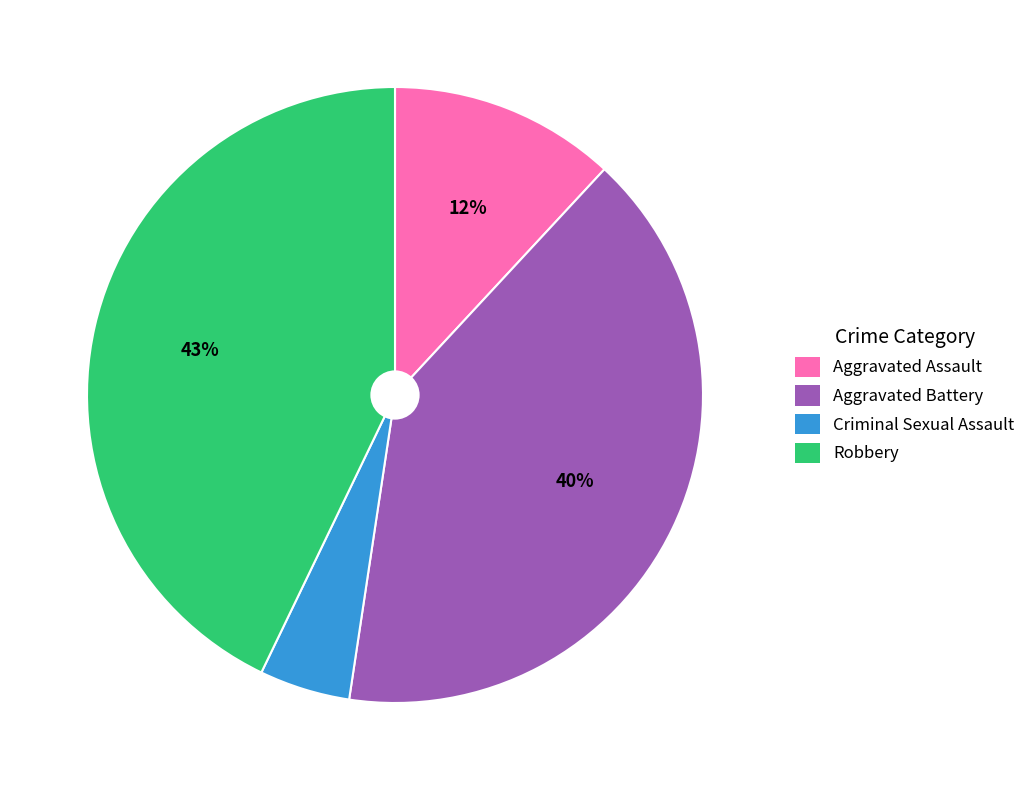

How many segments does this pie chart have?

4